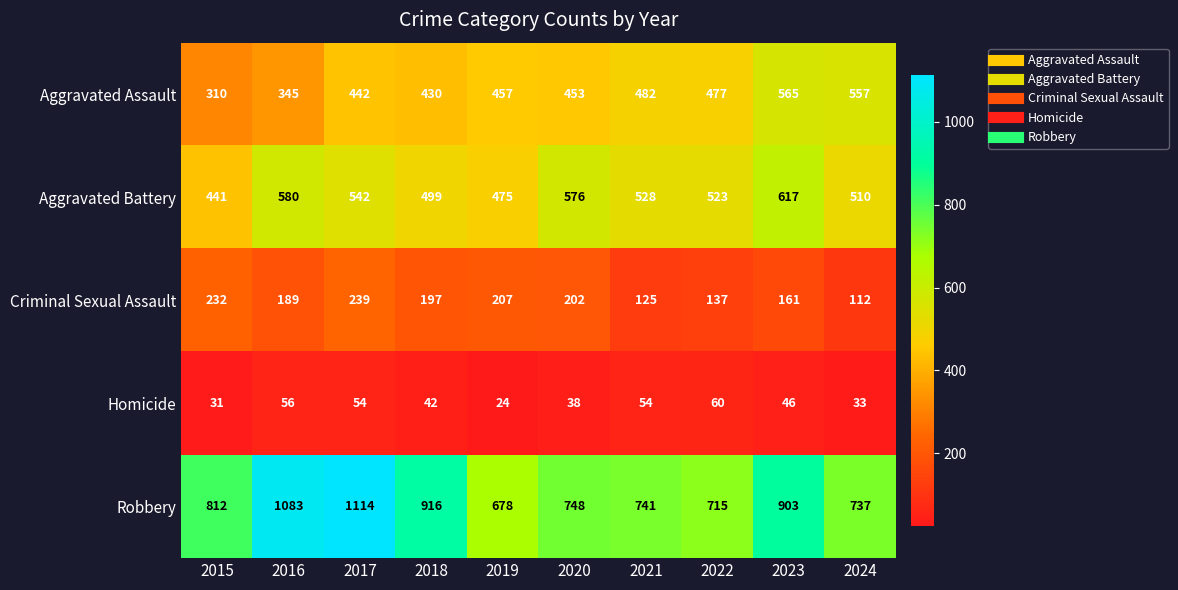

What is the sum of the Homicide values at 2017 and 2016?

110